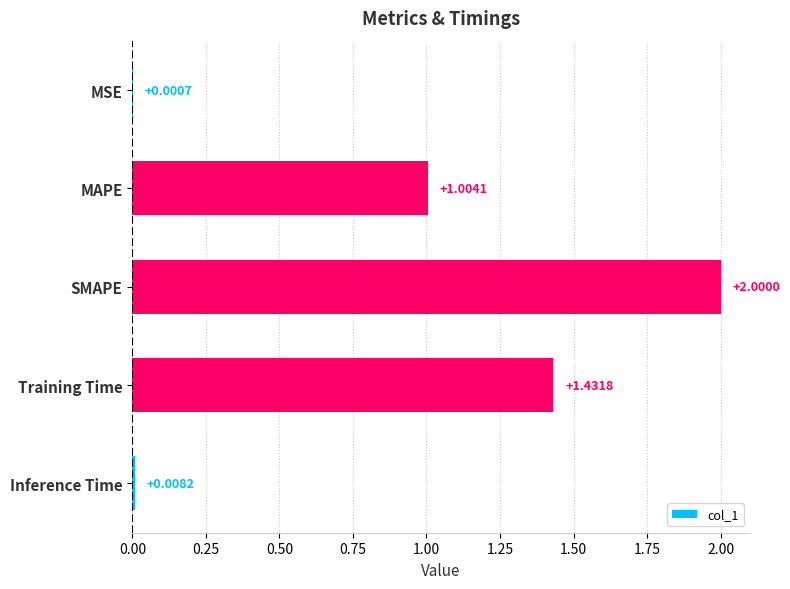

What is the change in value from MAPE to SMAPE?

+1.0